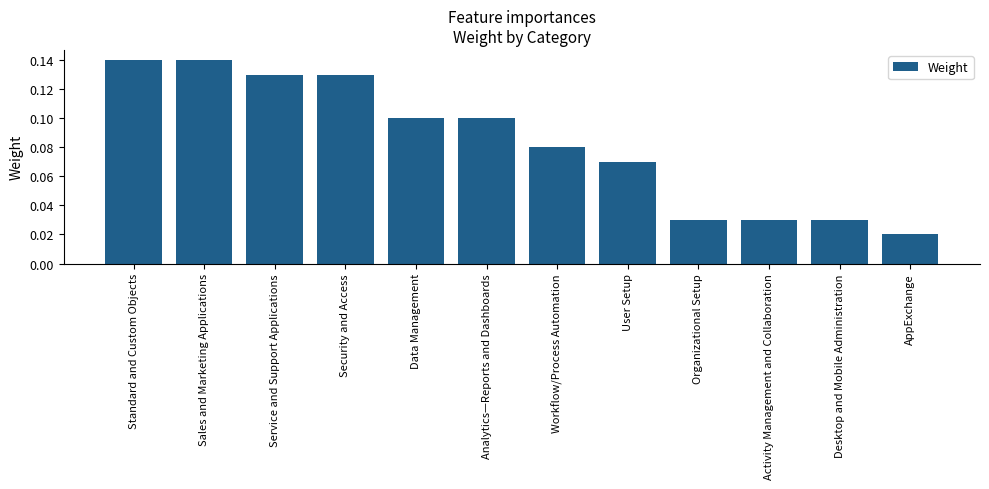

Which category has the lowest value across all series?

AppExchange